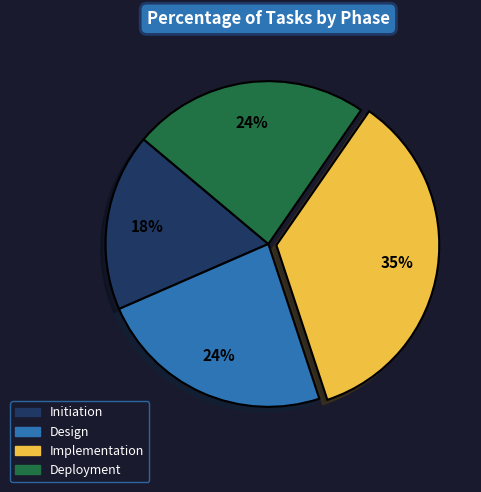

To the nearest percent, what portion does Initiation represent?

18%